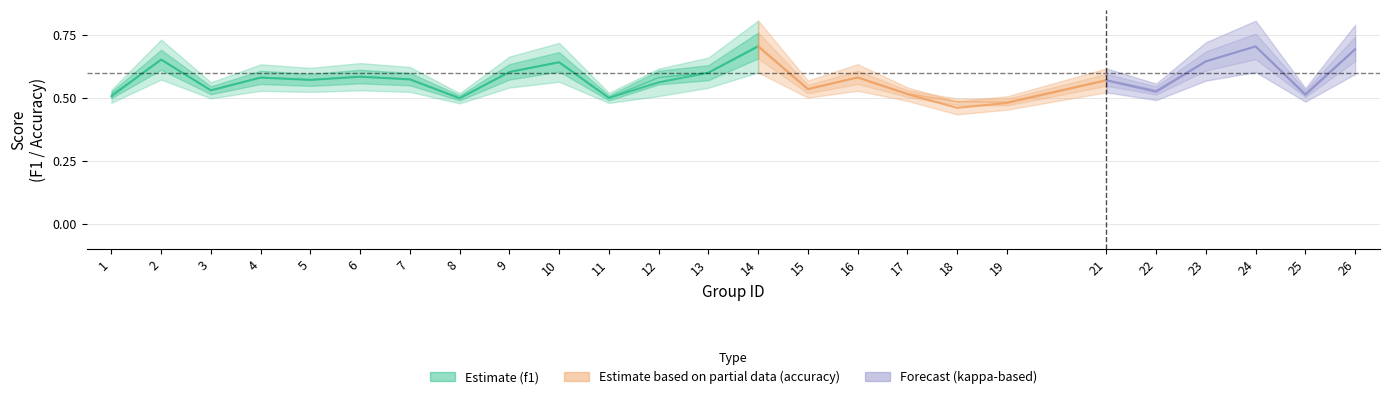

Which category has the highest value across all series?

14